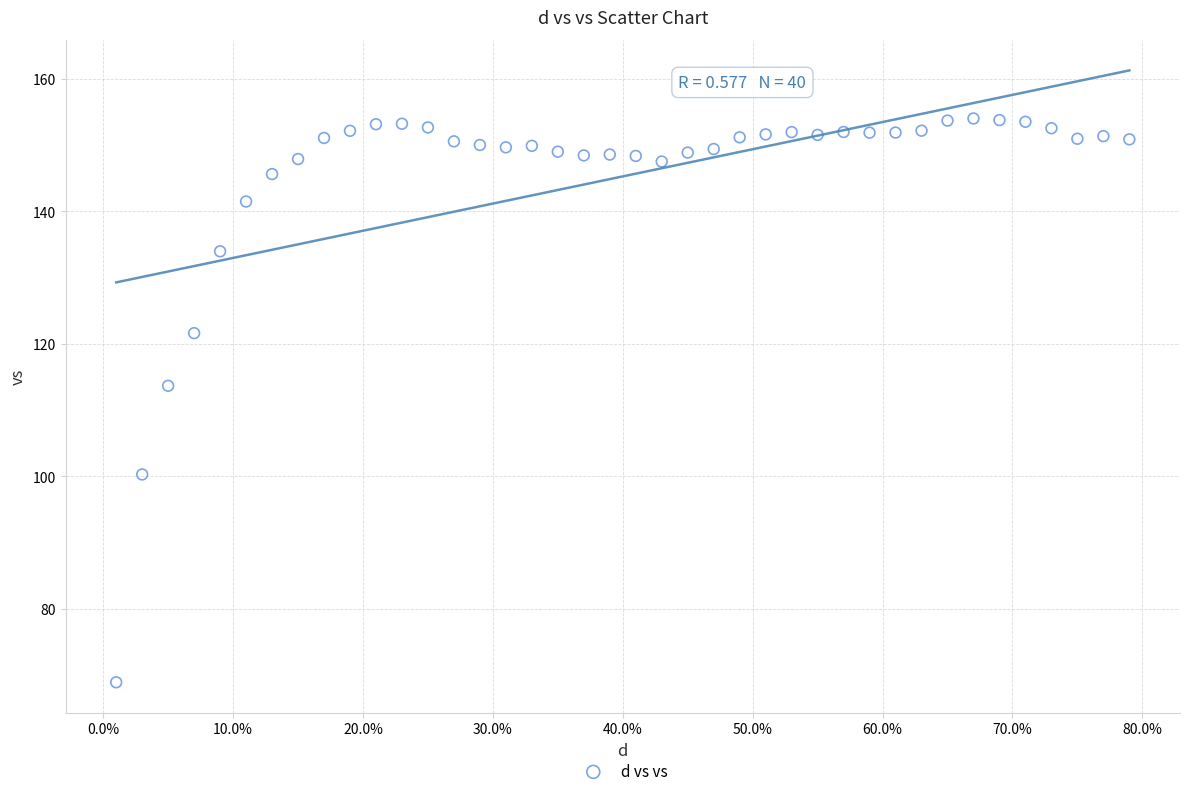

What is the range of X values (max minus min)?

0.8